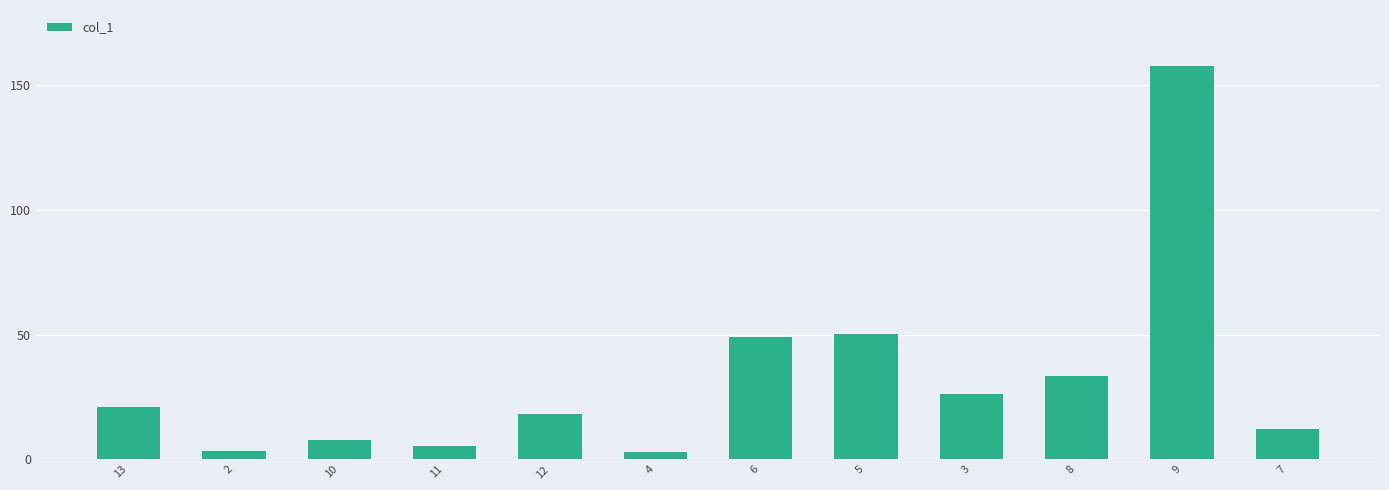

What is the difference between the second highest and minimum values?

47.0